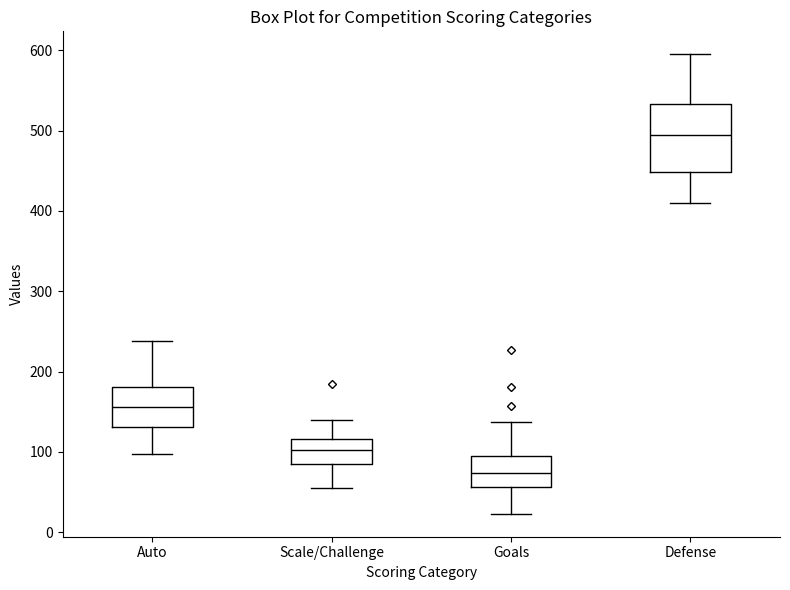

Where does the lower whisker of the box for Defense end on the y-axis? The values are not printed on the chart, so give them approximately, as read against the axis.

410